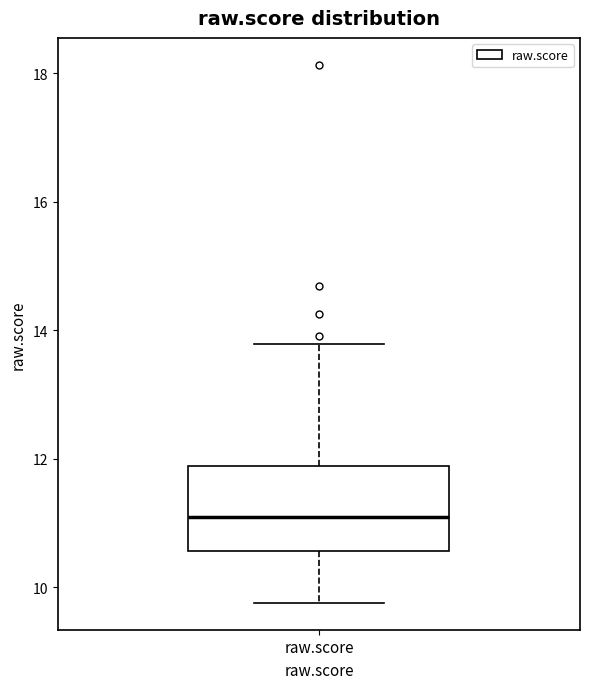

Transcribe this box plot: give where the median line is, the range the box spans, and where the two whiskers end, as read against the y-axis. The values are not printed on the chart, so give them approximately, as read against the axis.

median 11.0, box 10.6 to 11.8, whiskers 9.8 to 13.8